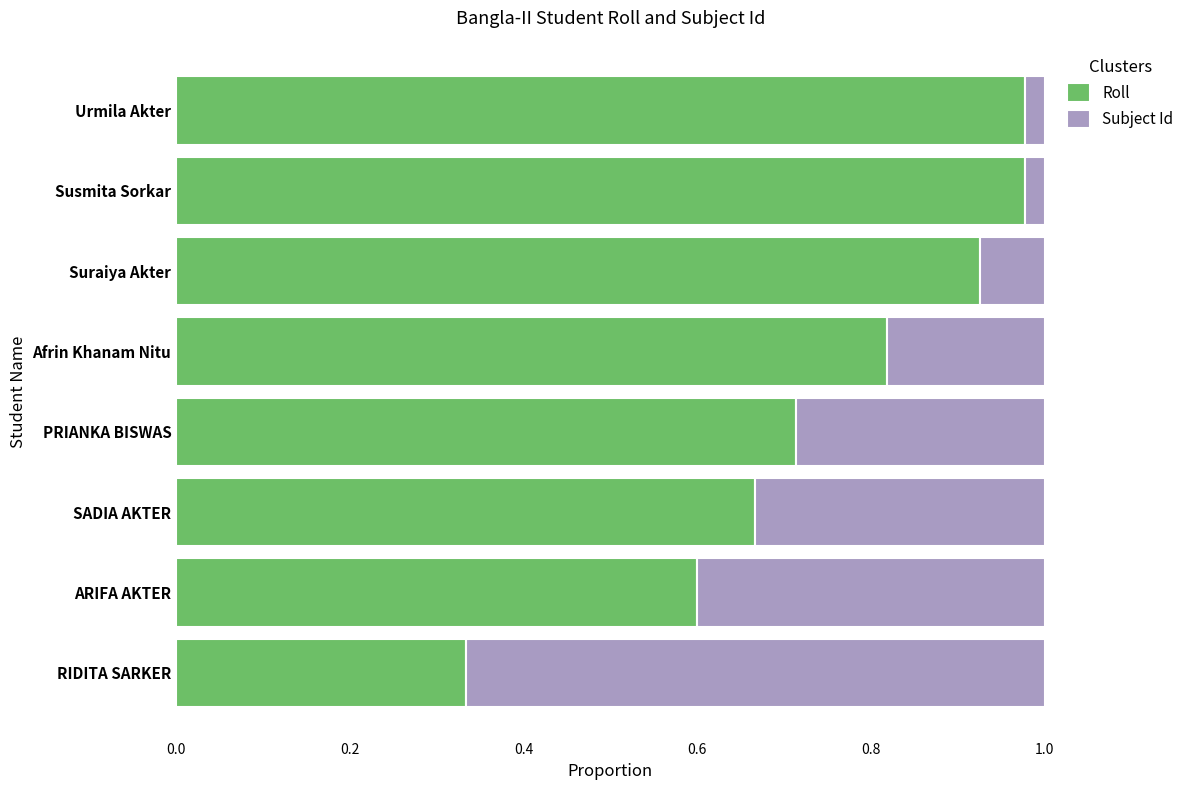

What is the difference between the maximum and second lowest values in the Roll series?

0.4